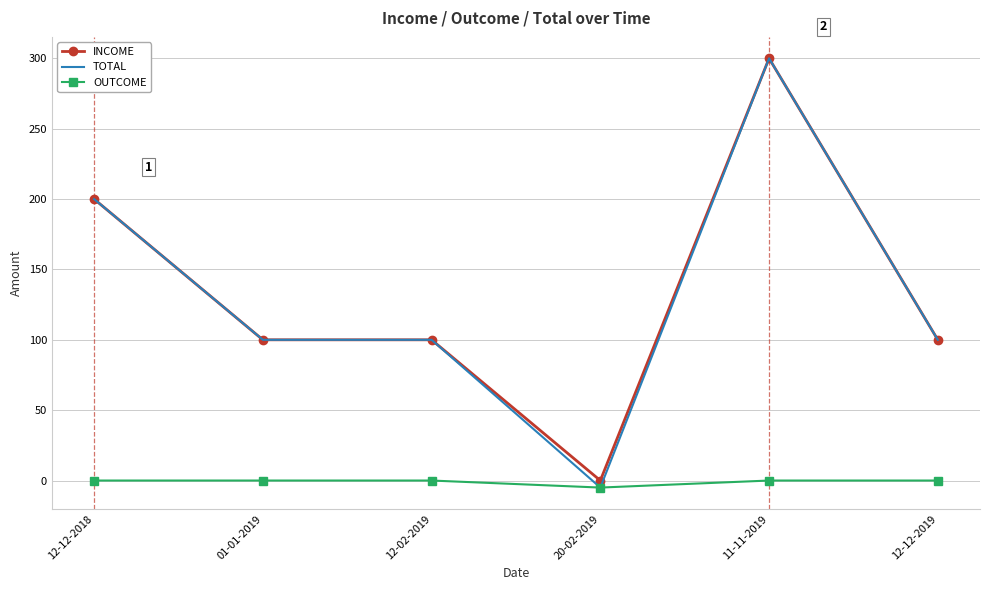

Between 12-12-2018 and 20-02-2019, which series saw the biggest shift?

TOTAL